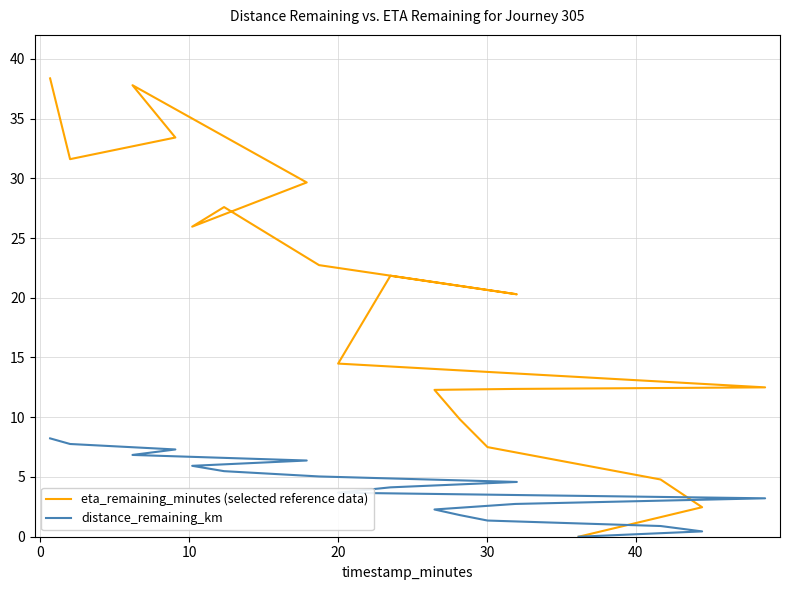

At how many categories does at least one series exceed 0?

18